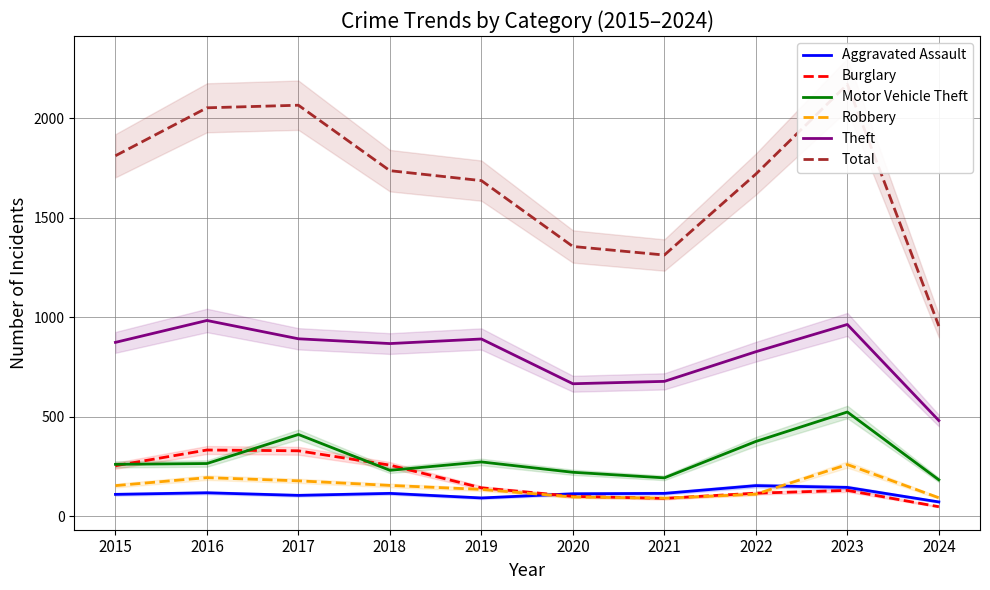

Where is the first local minimum for Total?

2021